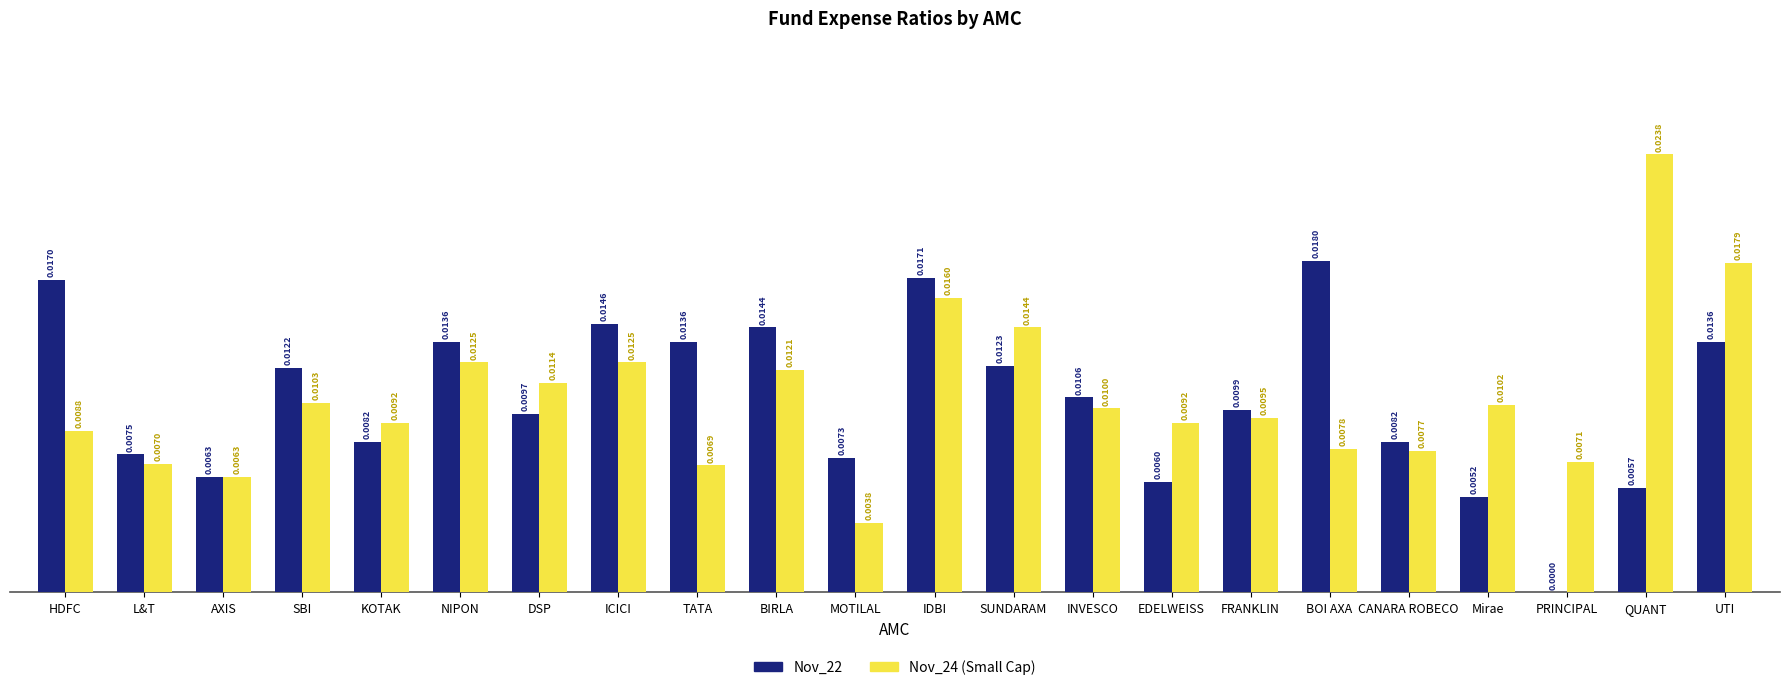

Which series changed the most between SUNDARAM and CANARA ROBECO?

Nov_24 (Small Cap)